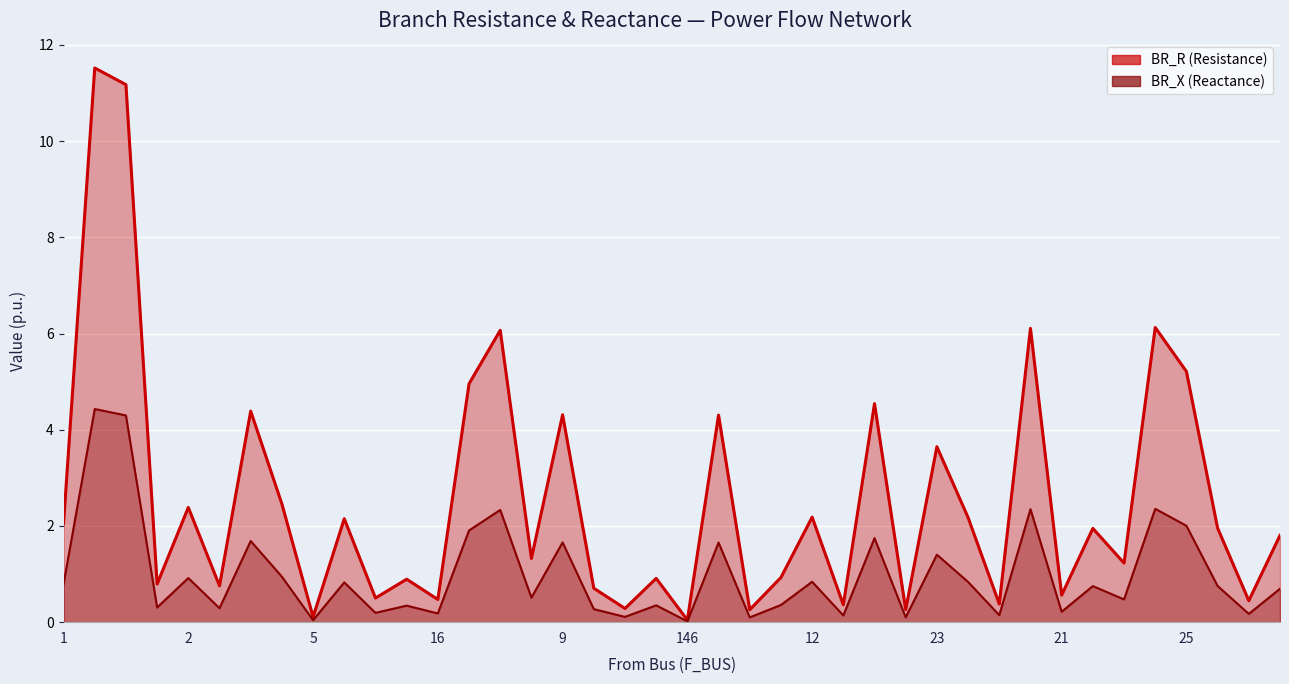

True or false: BR_R and BR_X intersect in this chart.

False